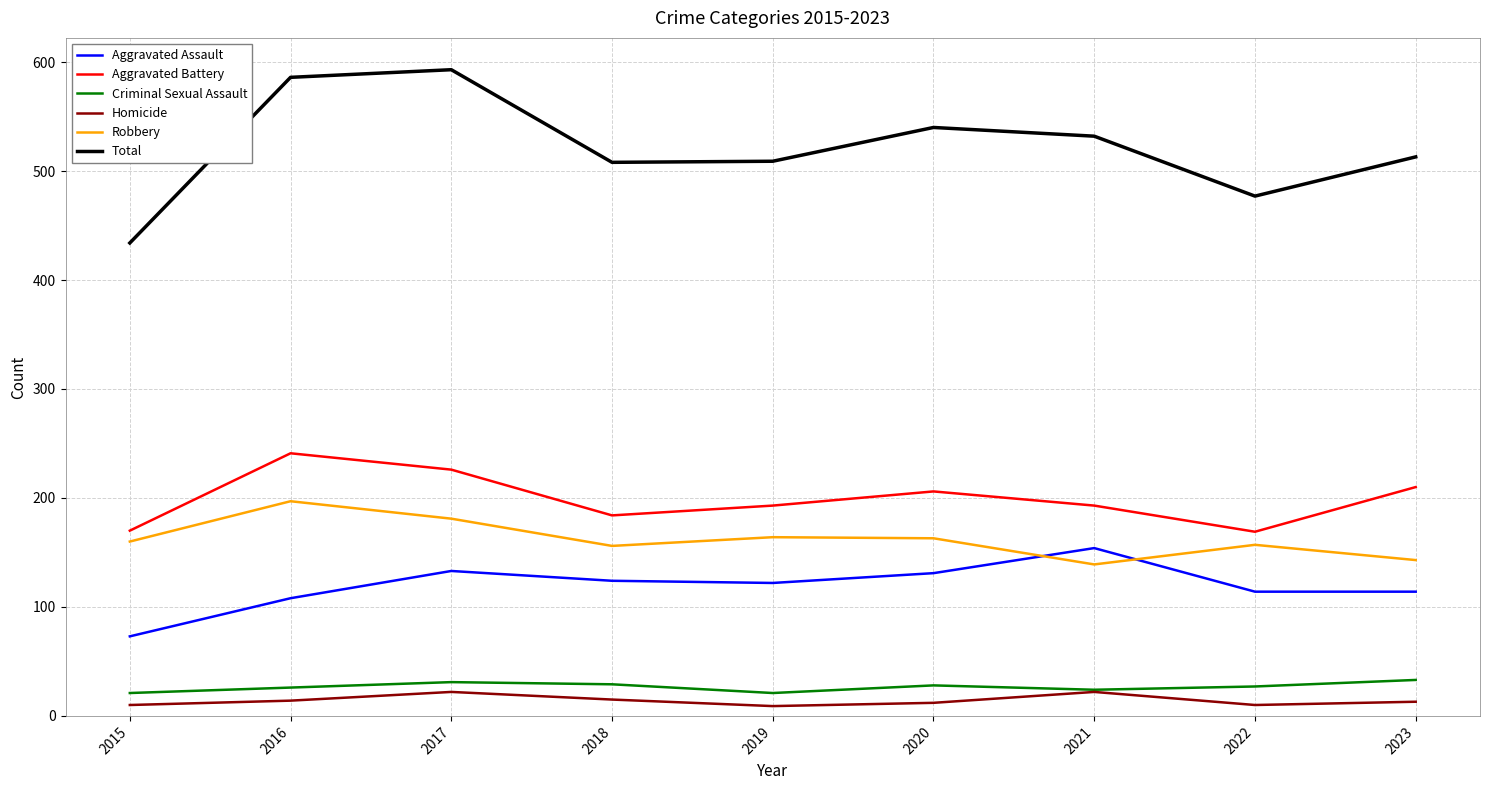

The Criminal Sexual Assault series shows 31 at 2017. True or false?

True